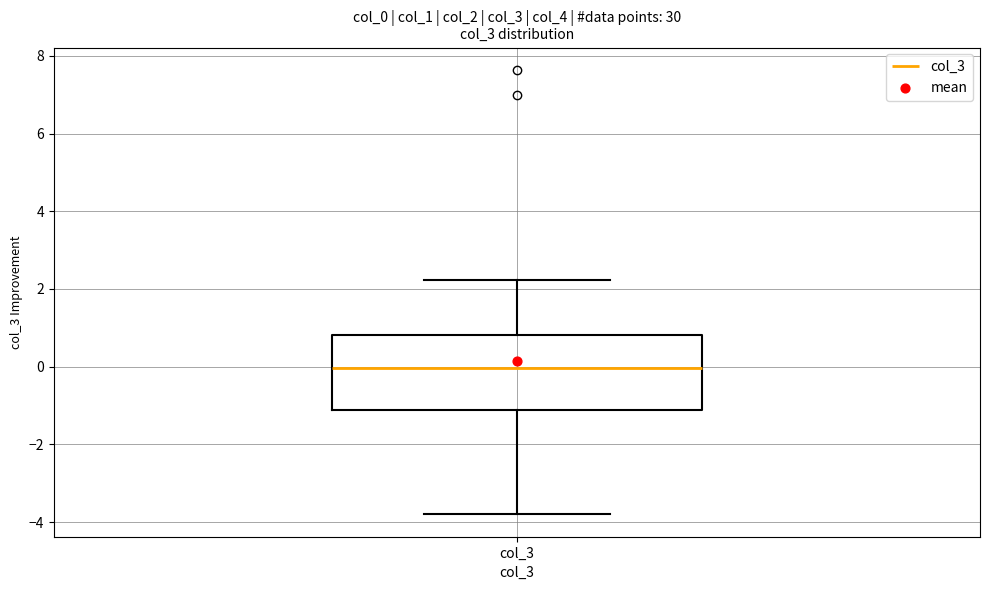

Transcribe this box plot: give where the median line is, the range the box spans, and where the two whiskers end, as read against the y-axis. The values are not printed on the chart, so give them approximately, as read against the axis.

median 0.0, box -1.2 to 0.8, whiskers -3.8 to 2.2